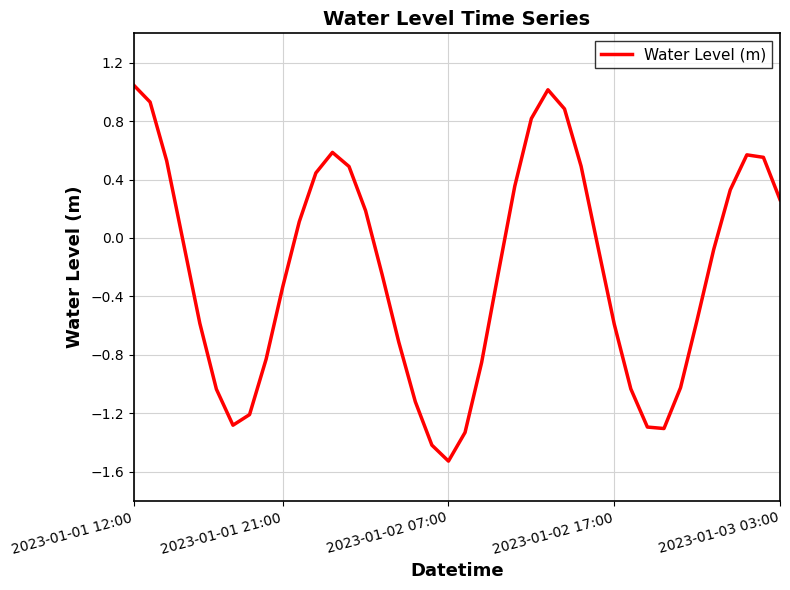

How many interior local valleys (lower than both neighbors) does the data have?

3